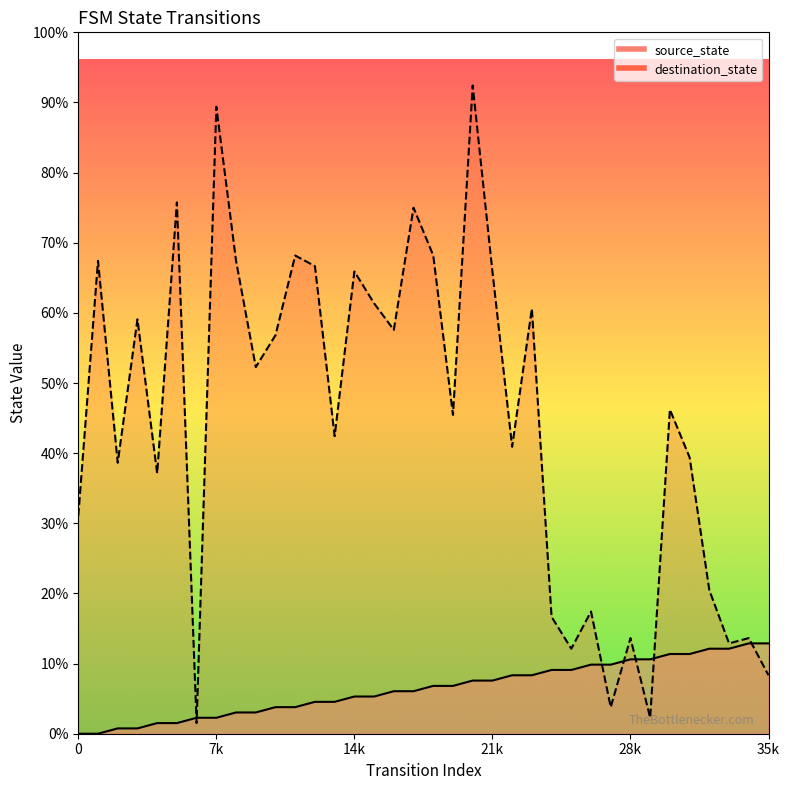

Reading left to right, extract all data points from this chart.

source_state: 0	0	1	1	2	2	3	3	4	4	5	5	6	6	7	7	8	8	9	9	10	10	11	11	12	12	13	13	14	14	15	15	16	16	17	17
destination_state: 41	89	51	78	49	100	2	118	89	69	75	90	88	56	87	81	76	99	90	60	122	87	54	80	22	16	23	5	18	3	61	52	27	17	18	11